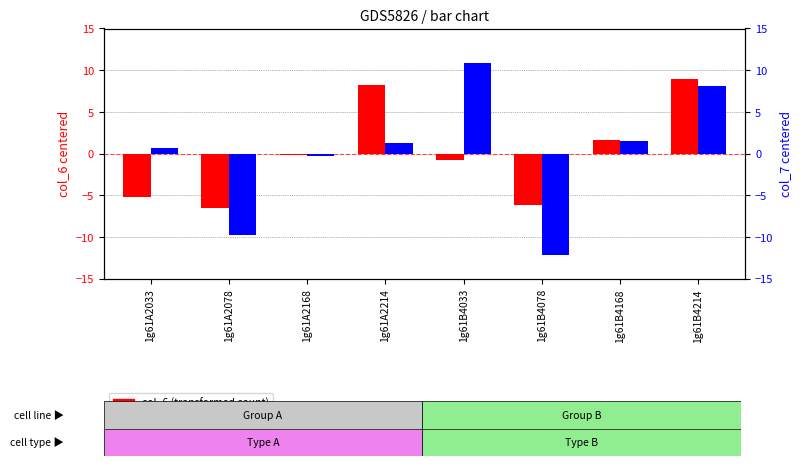

What are all the series names shown in the legend?

col_6 (transformed count), col_7 (percentile rank)